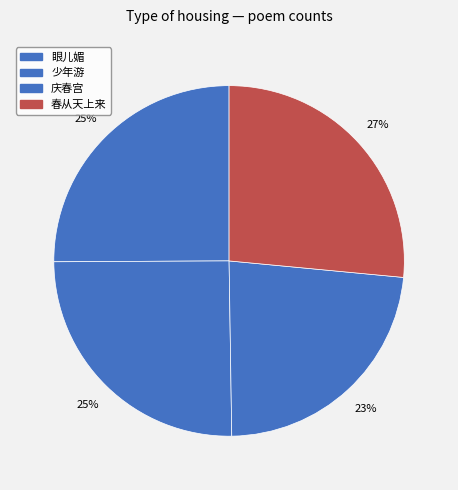

Count the number of slices in the pie.

4